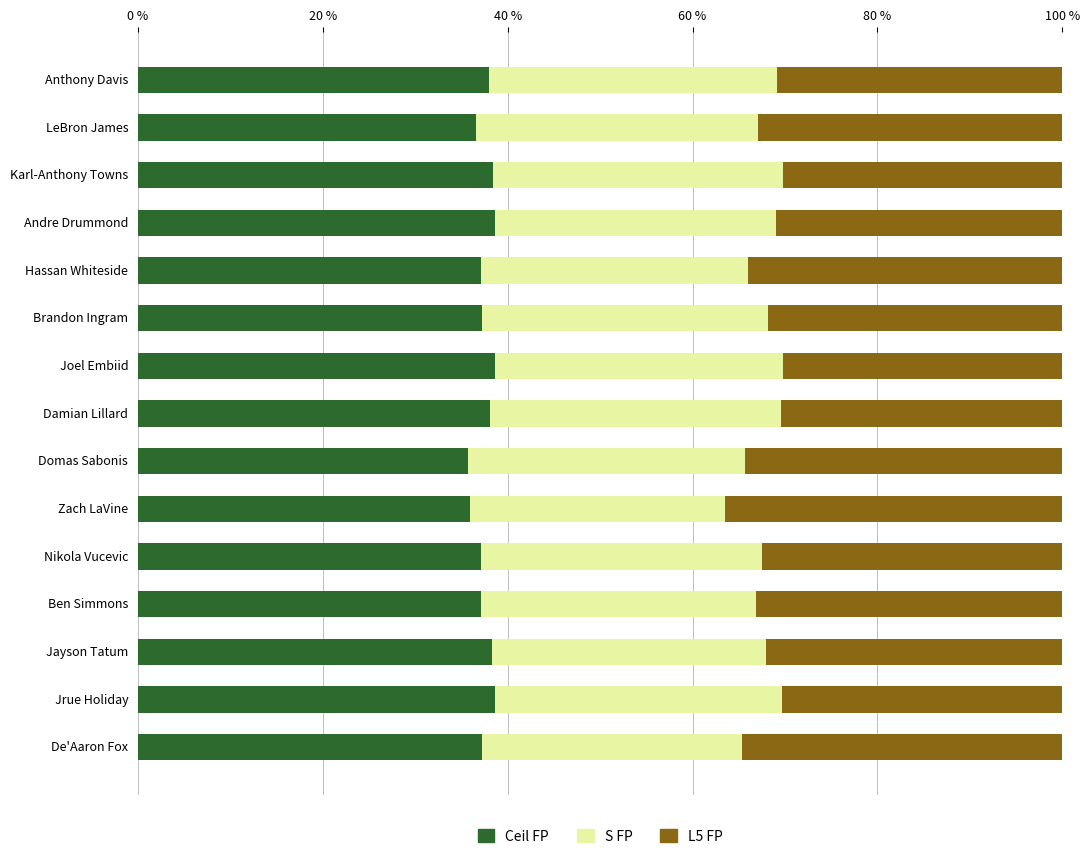

The Ceil FP series shows 35.7 at Domas Sabonis. True or false?

True